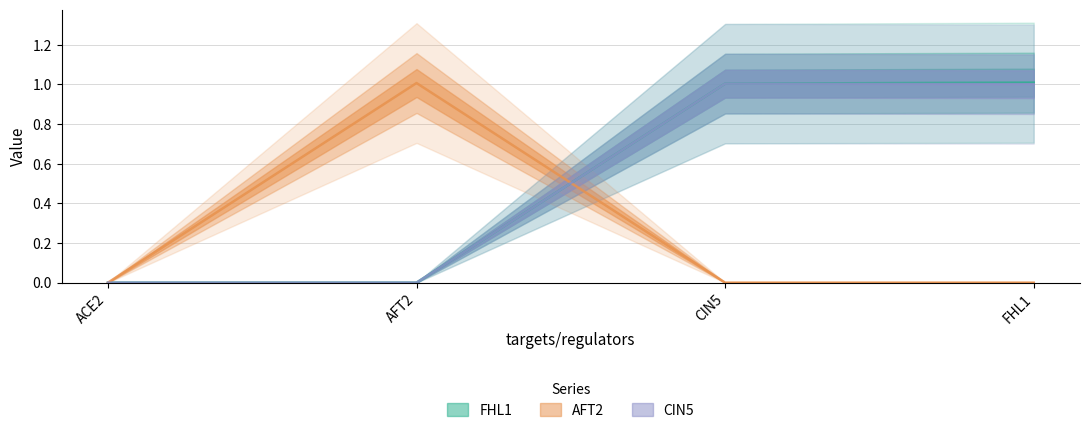

How many values in the FHL1 series are below 1?

2